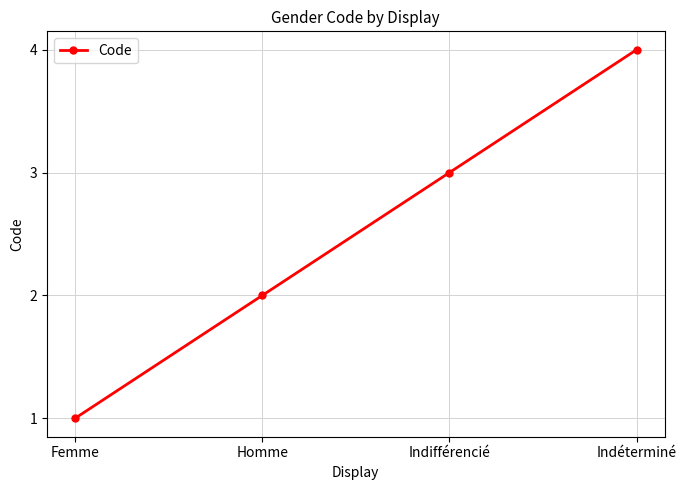

What is the label of the 1st point from the right?

Indéterminé